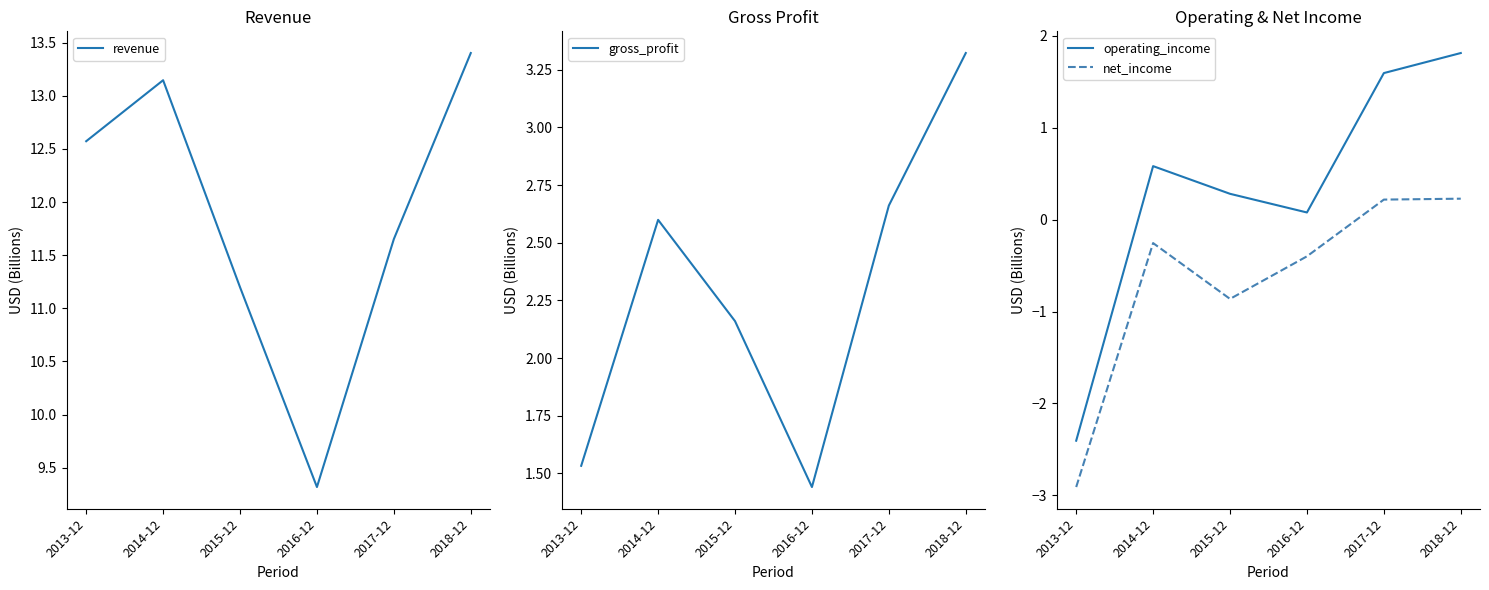

What position from the left is 2017-12?

5